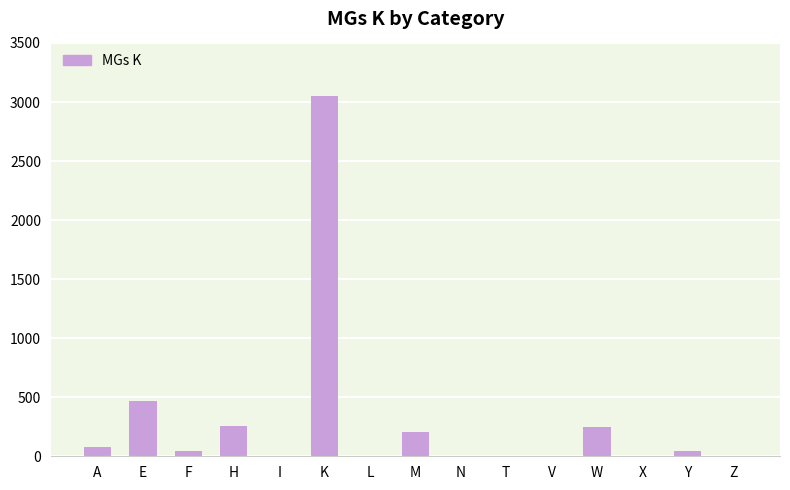

How many series are shown in this chart?

1